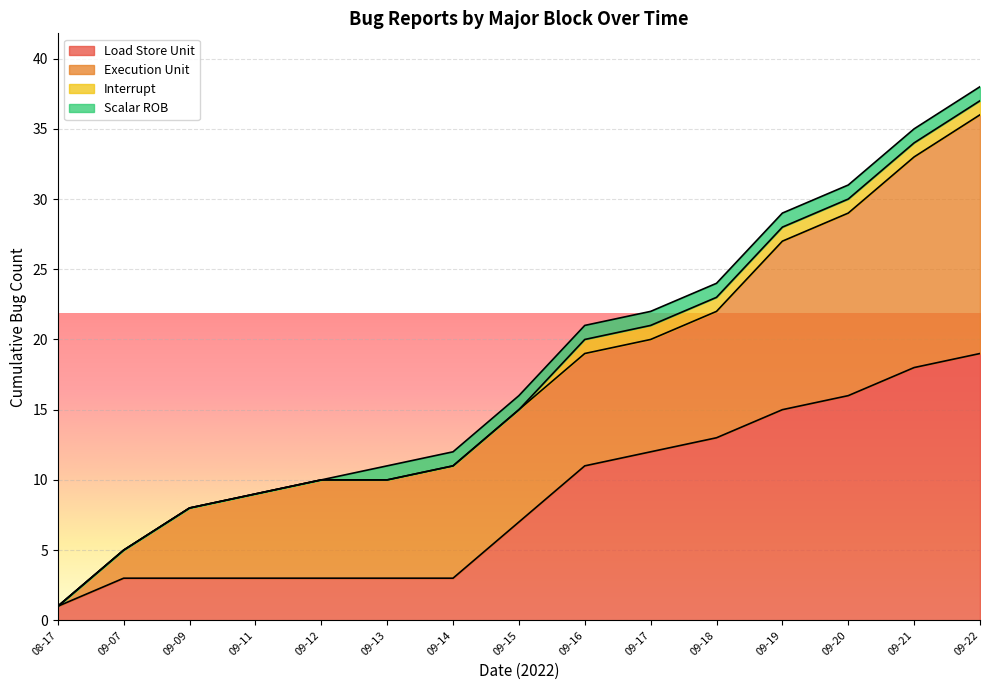

What is the sum of all Load Store Unit values?

130